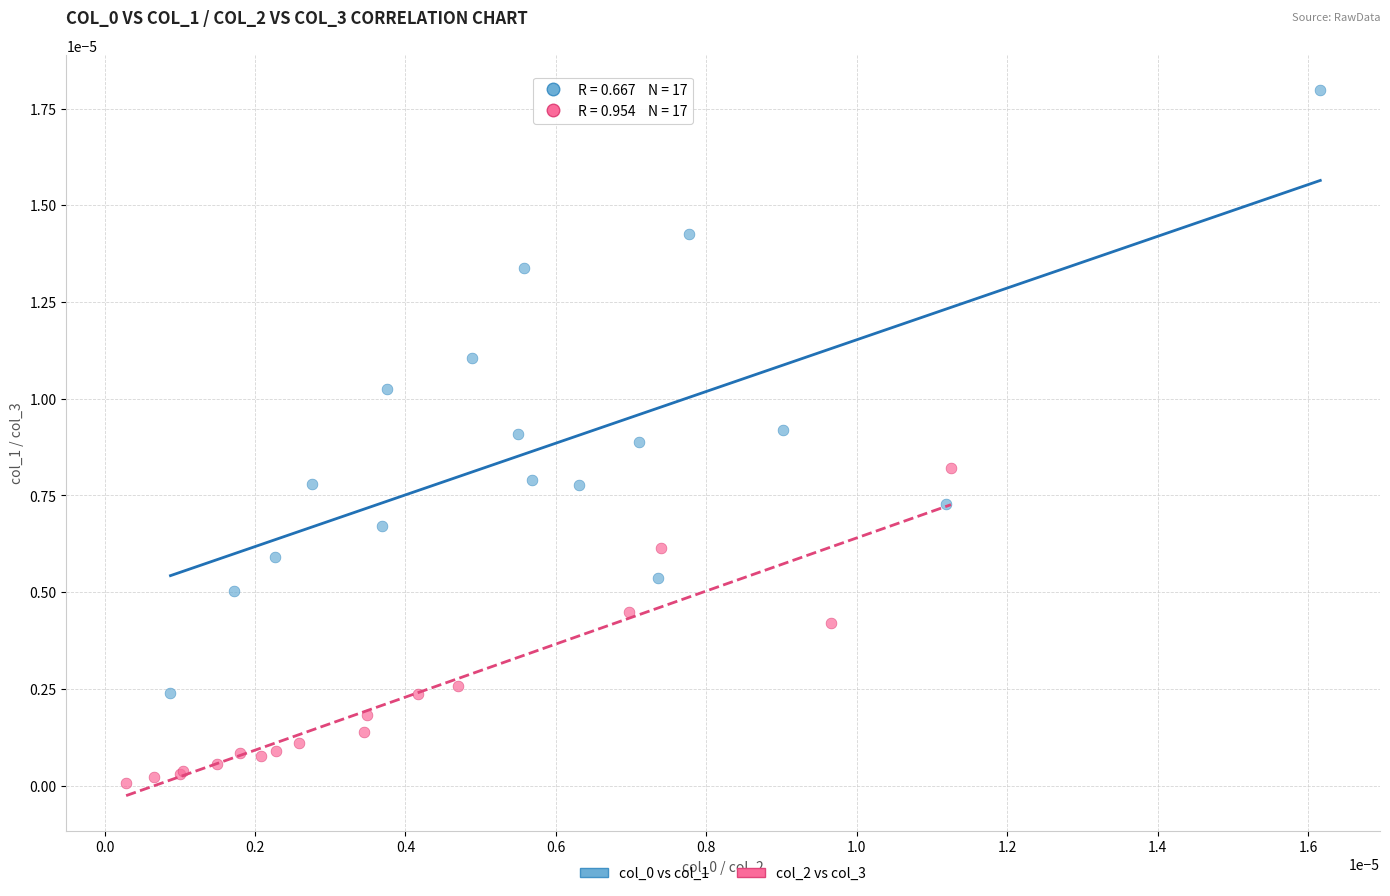

Which series contains the lowest Y value?

col_2 vs col_3